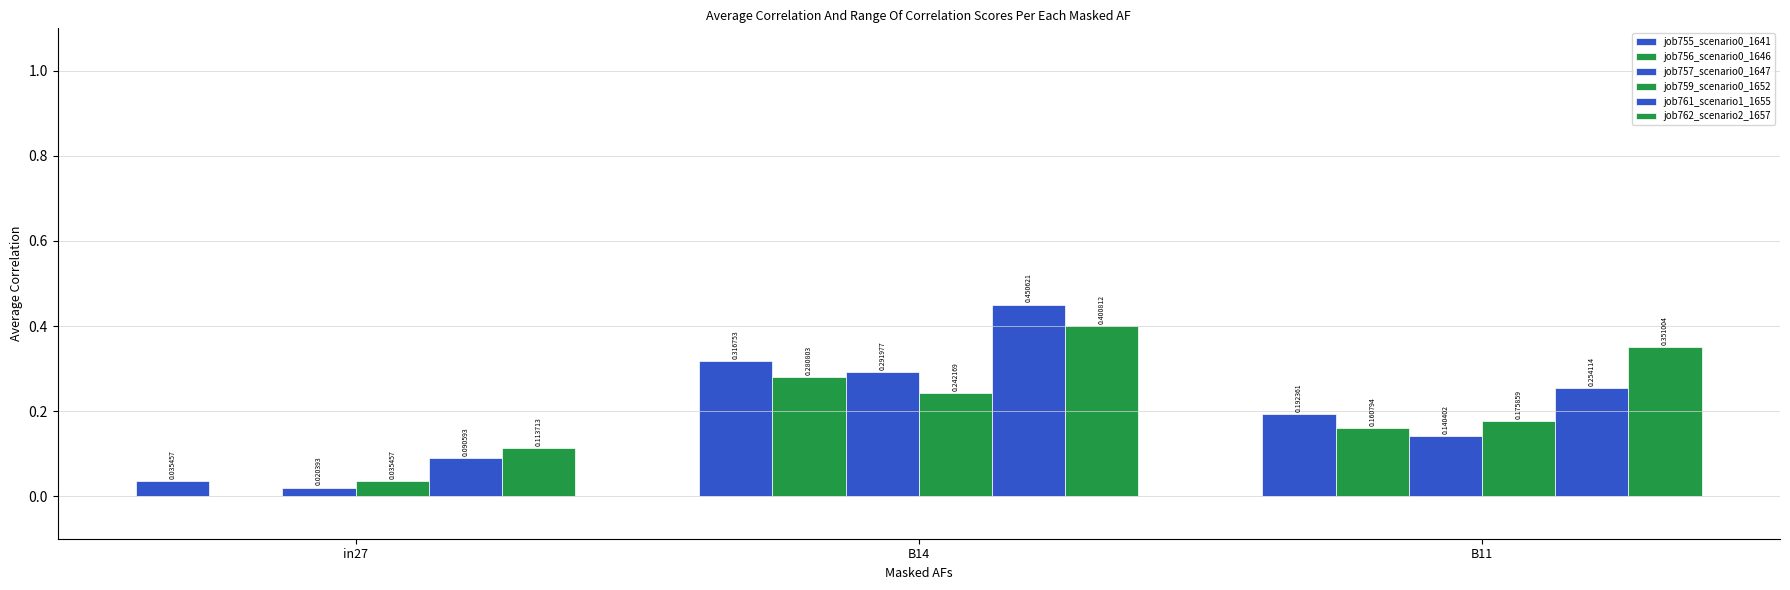

Does the chart contain stacked bars?

No